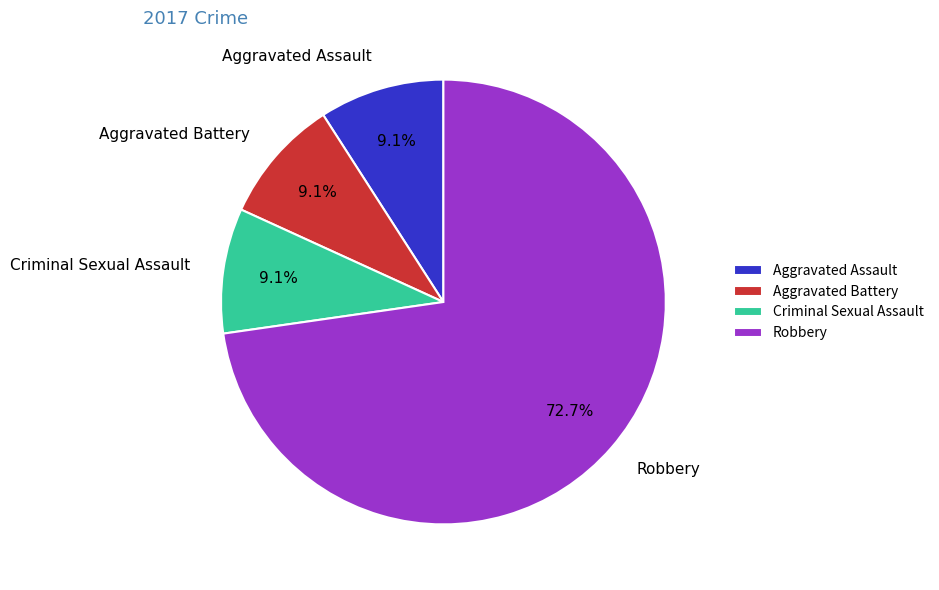

What percentage is the Aggravated Battery slice, to the nearest percent?

9%